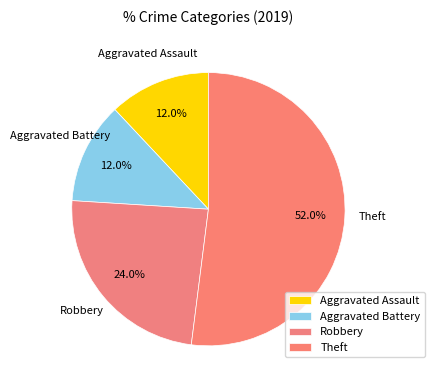

Which category has the biggest portion of the pie?

Theft